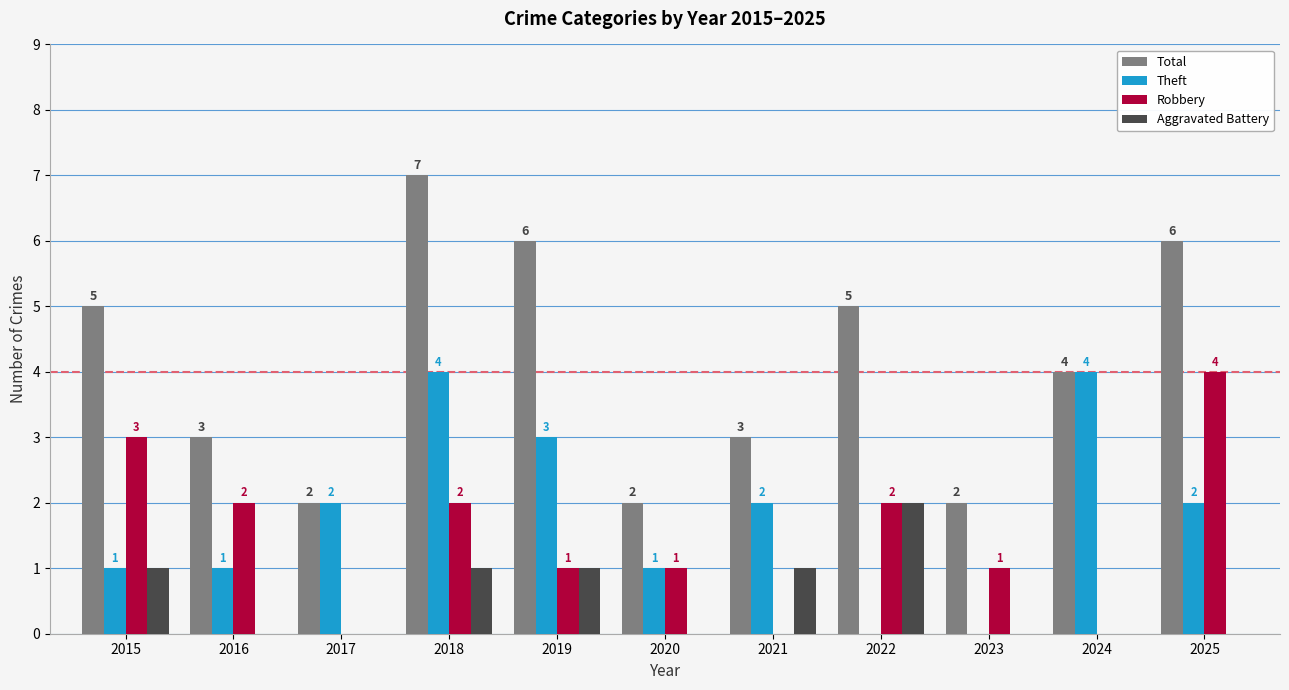

Are the bars grouped side by side (vs. stacked)?

Yes